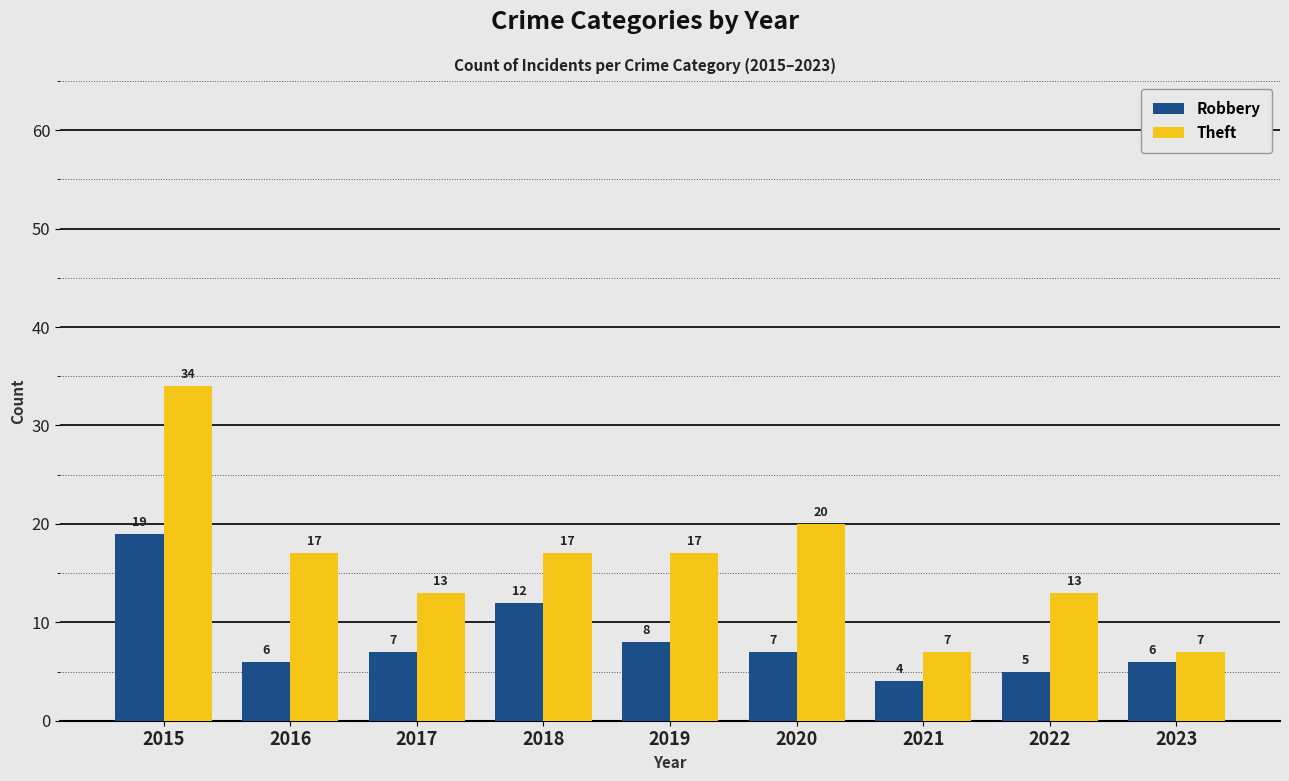

What is the smallest value displayed?

4